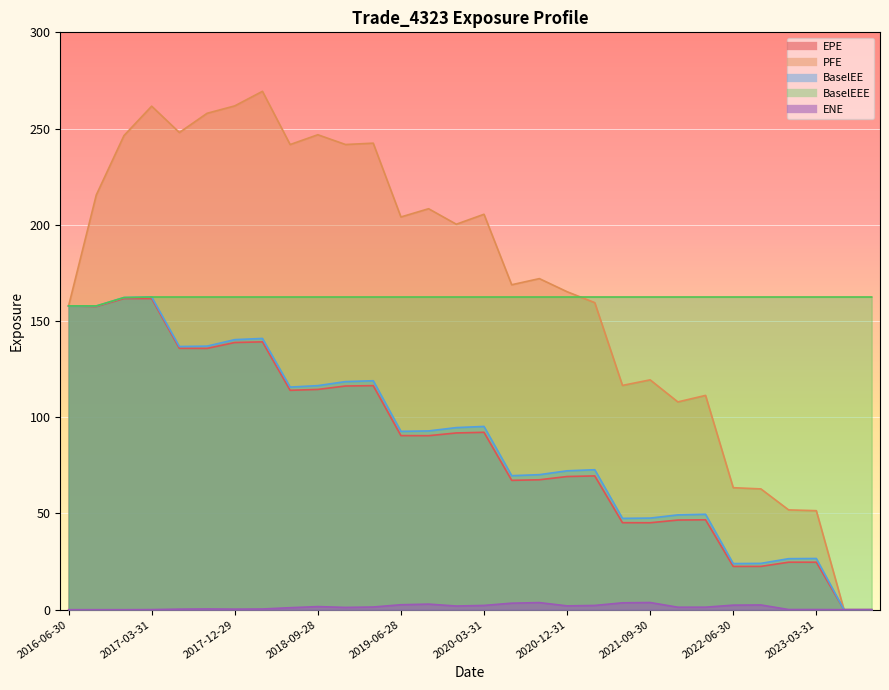

What is the lowest value of the BaselEEE series?

157.8